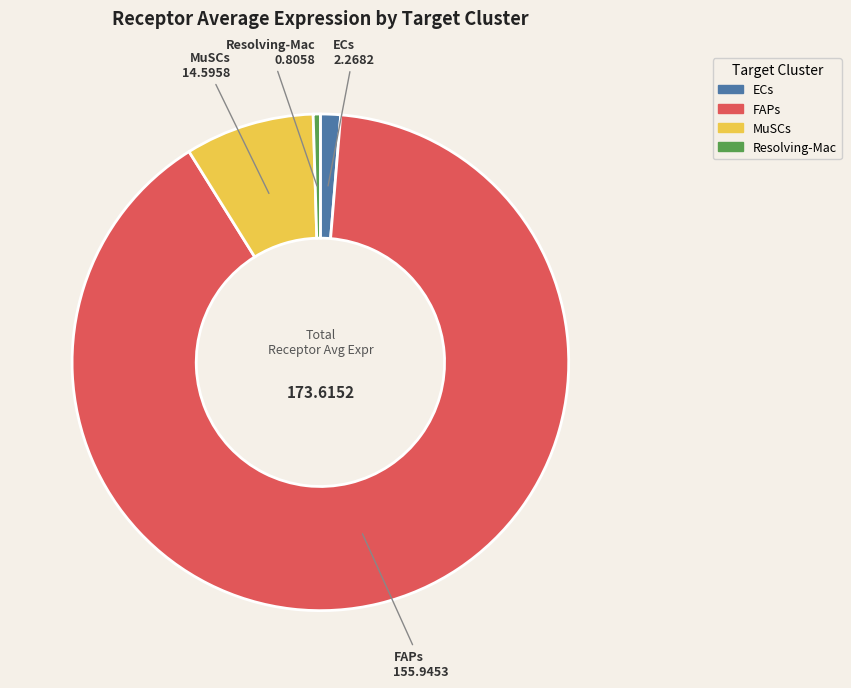

Count the number of slices in the pie.

4